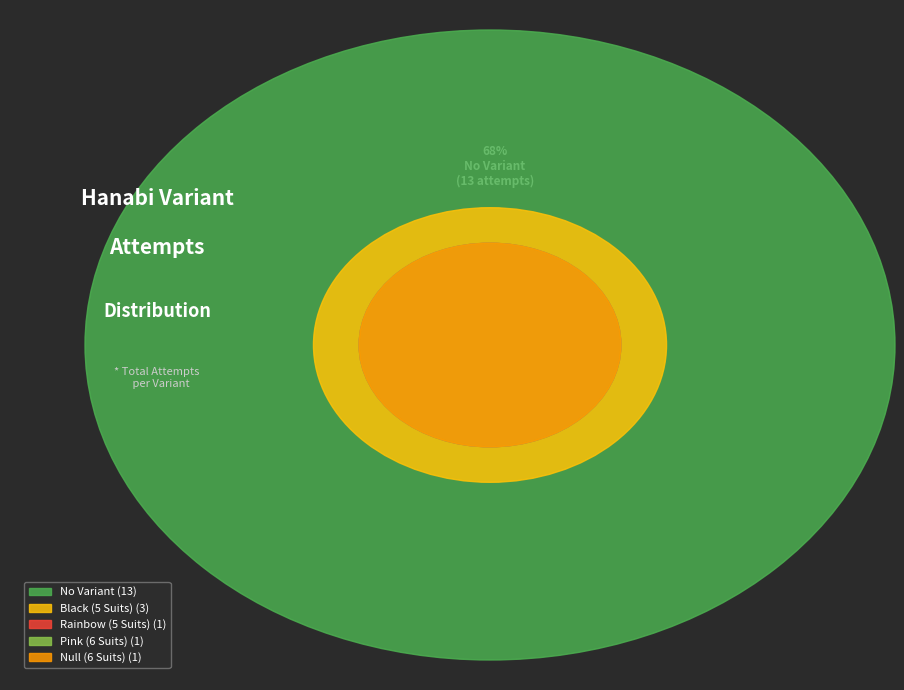

To the nearest percent, what is the average slice percentage?

20%